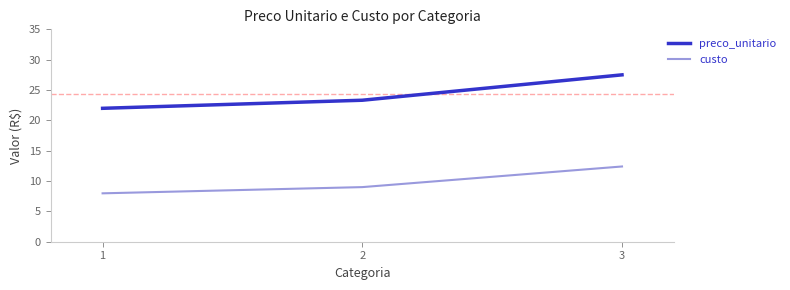

Which series has the largest total across all categories?

preco_unitario